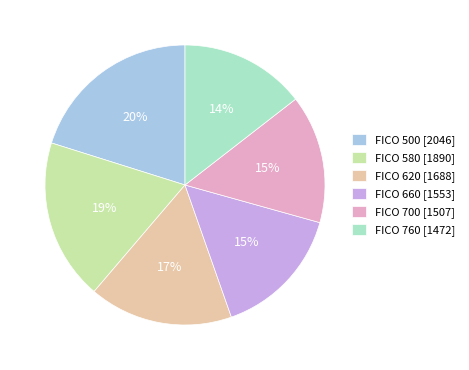

Do FICO 500 [2046] and FICO 660 [1553] together represent more than half of the pie?

No